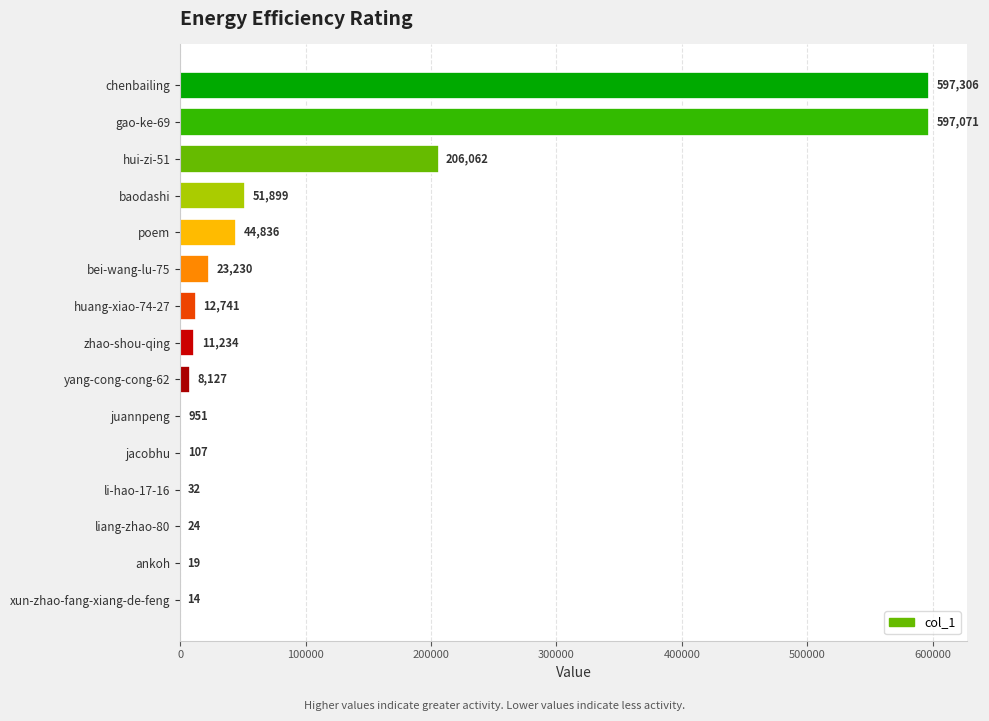

Between li-hao-17-16 and liang-zhao-80, which is larger?

li-hao-17-16